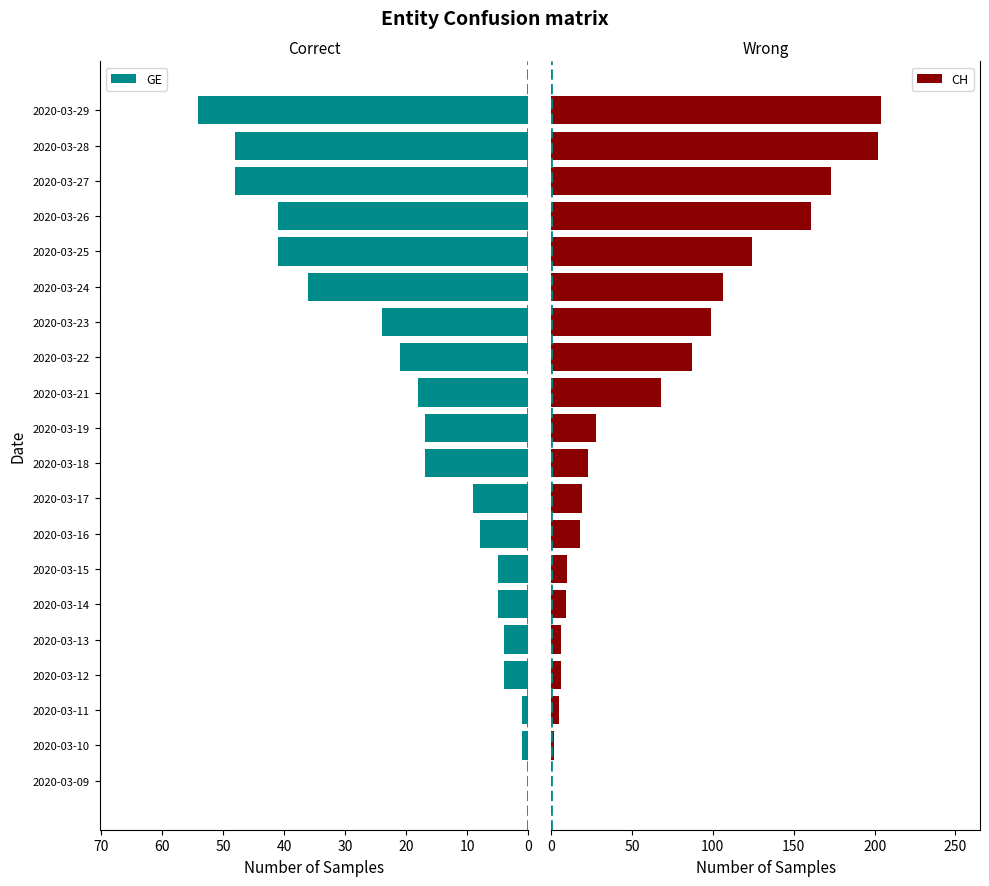

What are all the series names shown in the legend?

GE, CH